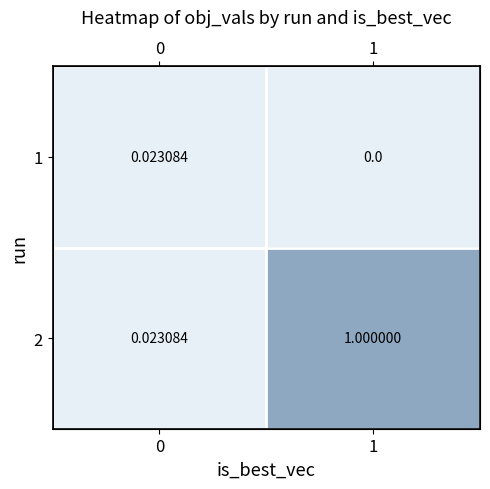

Rank the categories by 2 value from highest to lowest.

1, 0